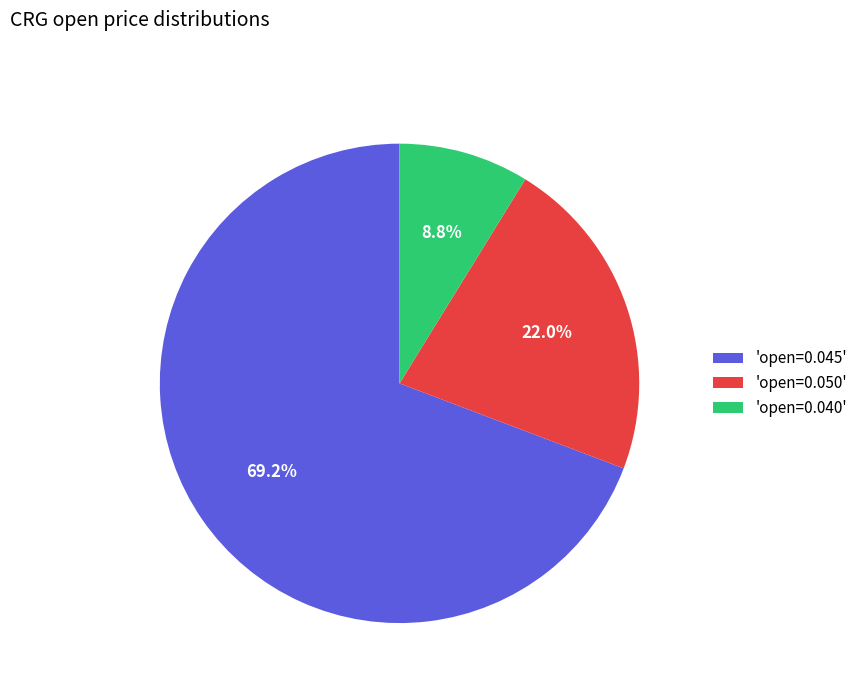

Rank the categories by value from highest to lowest.

'open=0.045', 'open=0.050', 'open=0.040'